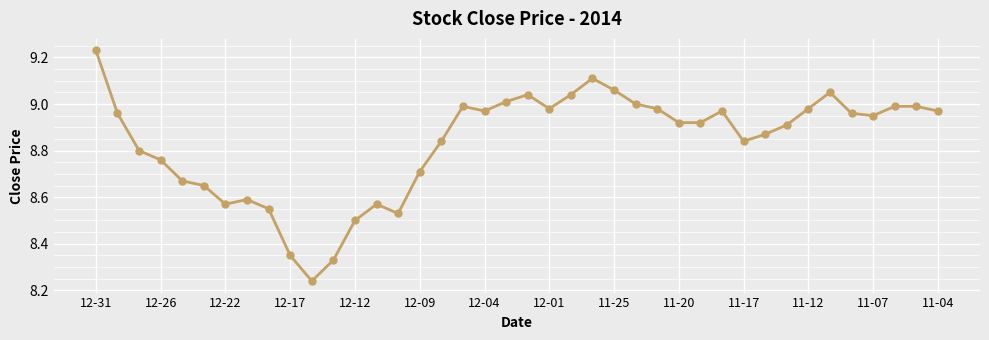

What is the difference between the maximum and minimum values?

1.0